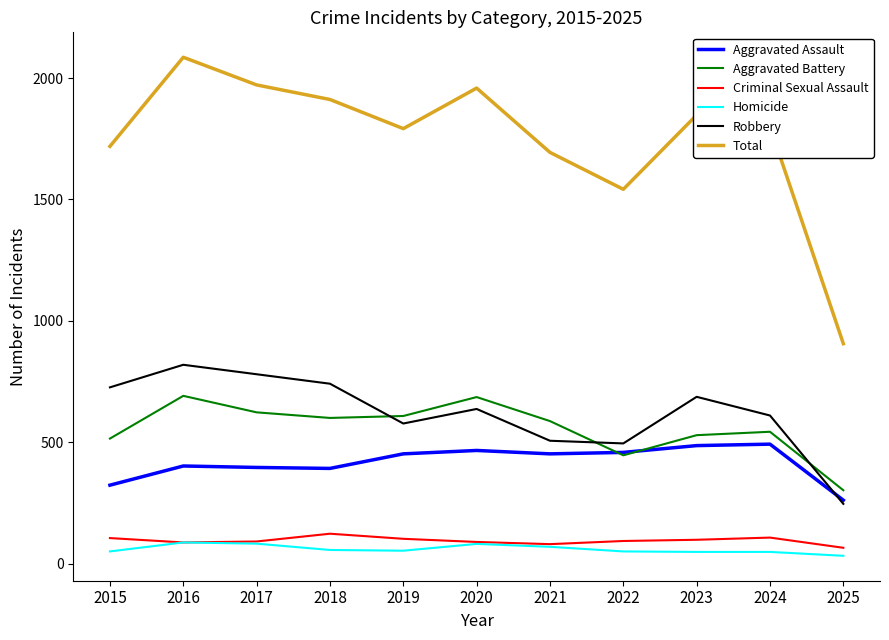

How many interior local valleys does the Robbery series have?

2